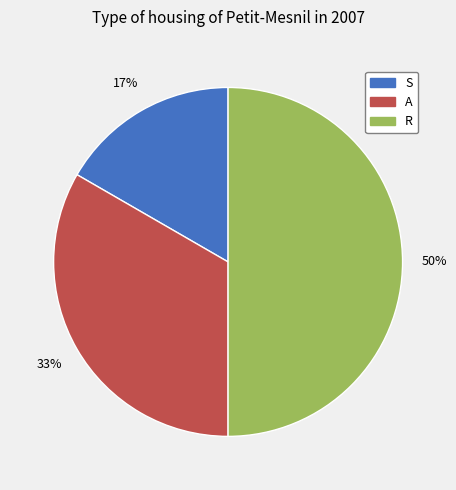

What is the smallest slice in the pie chart?

S